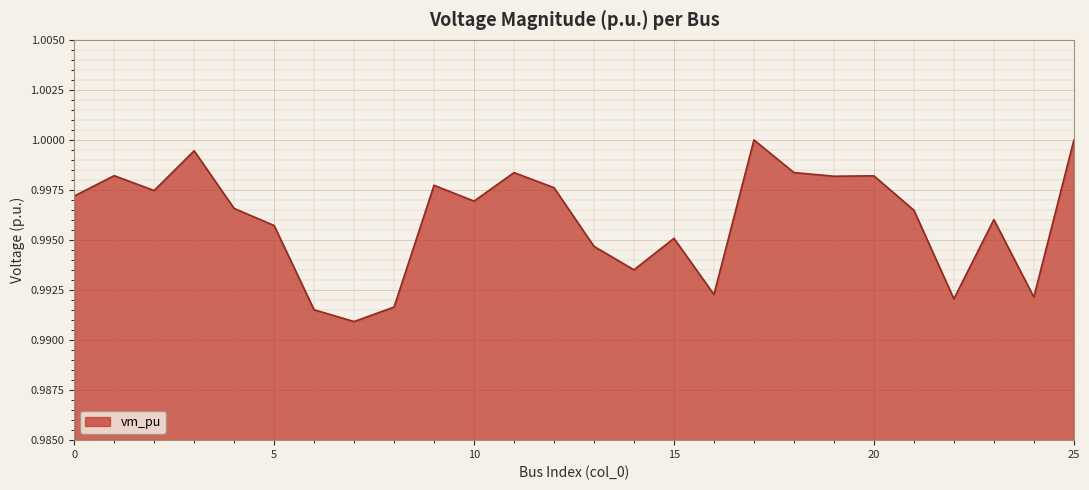

At which label is the value closest to 0?

7